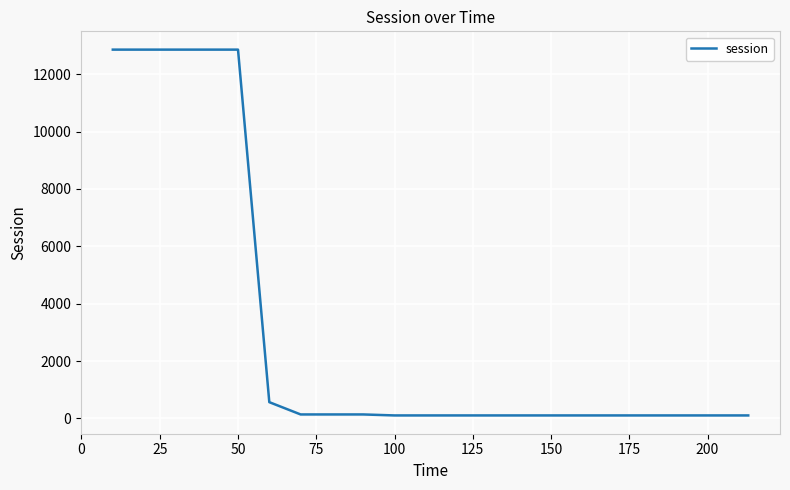

What is the maximum value shown in the chart?

12856.8